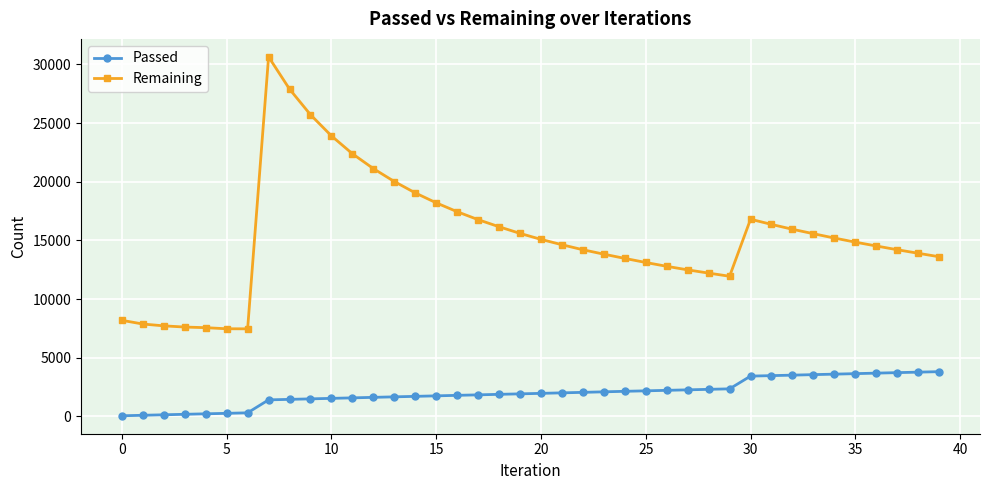

True or false: Remaining and Passed cross at least once.

False